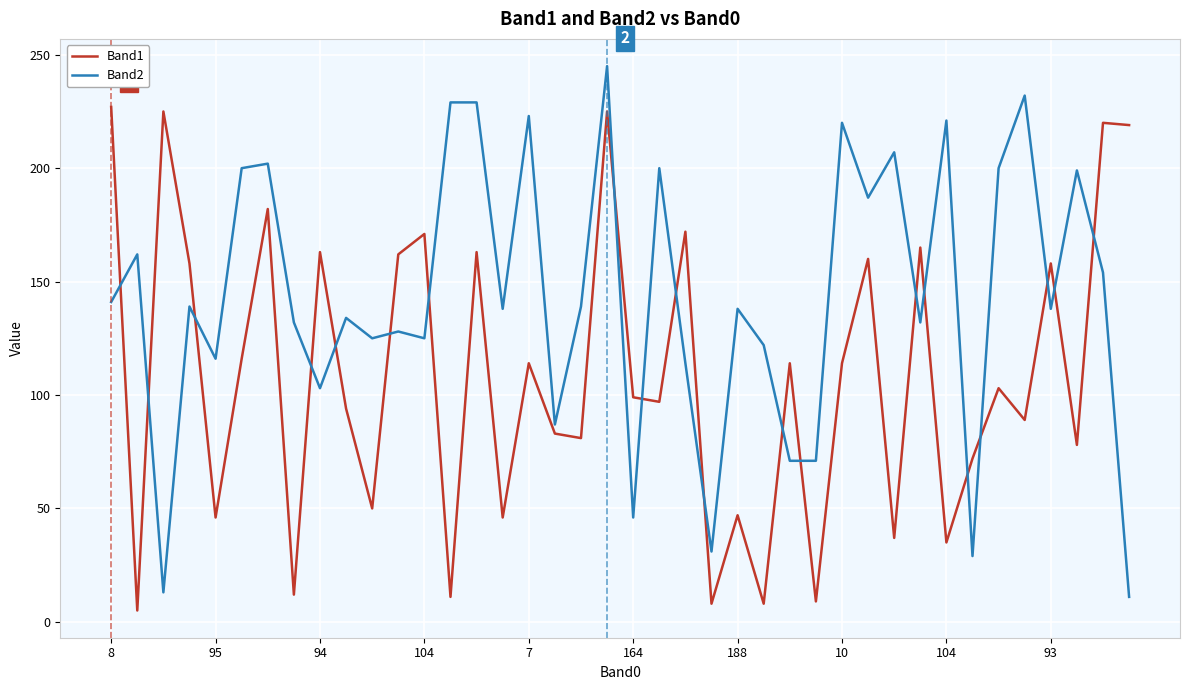

Count the number of data series in this chart.

2